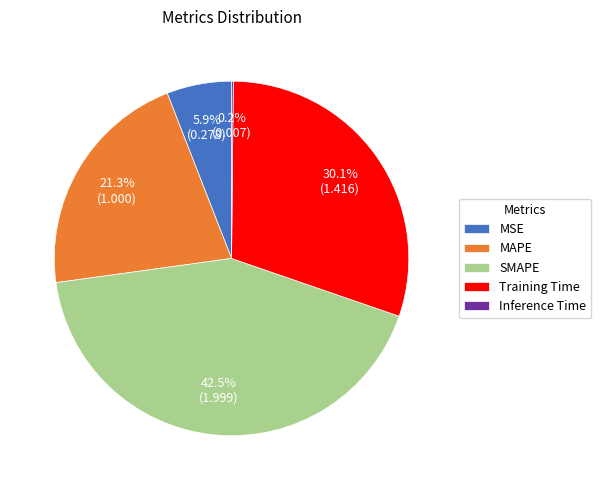

To the nearest percent, what is the combined percentage of SMAPE and MSE?

48%